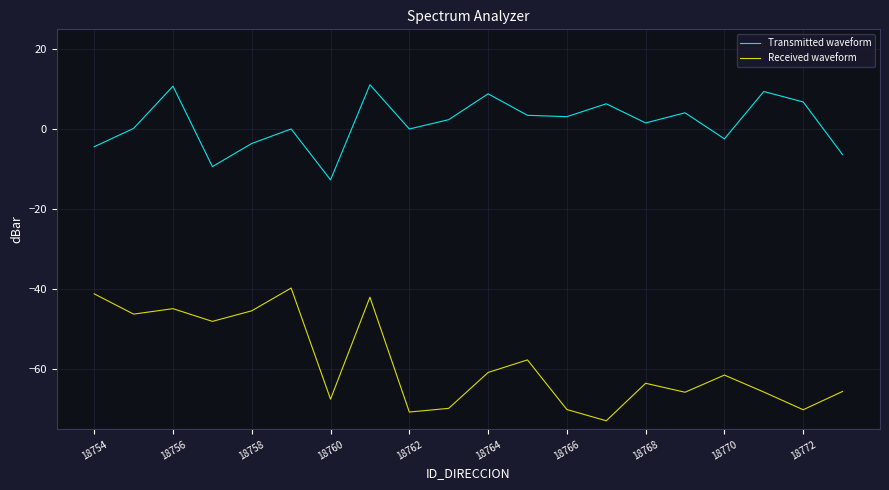

In Received waveform, how many points are lower than both neighbors (excluding endpoints)?

7